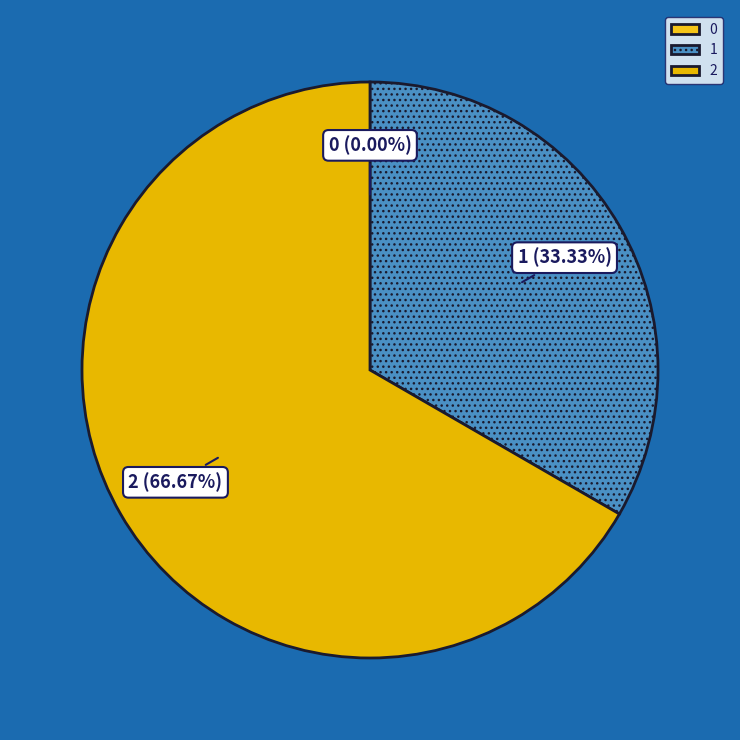

Is there a majority slice in this chart?

Yes